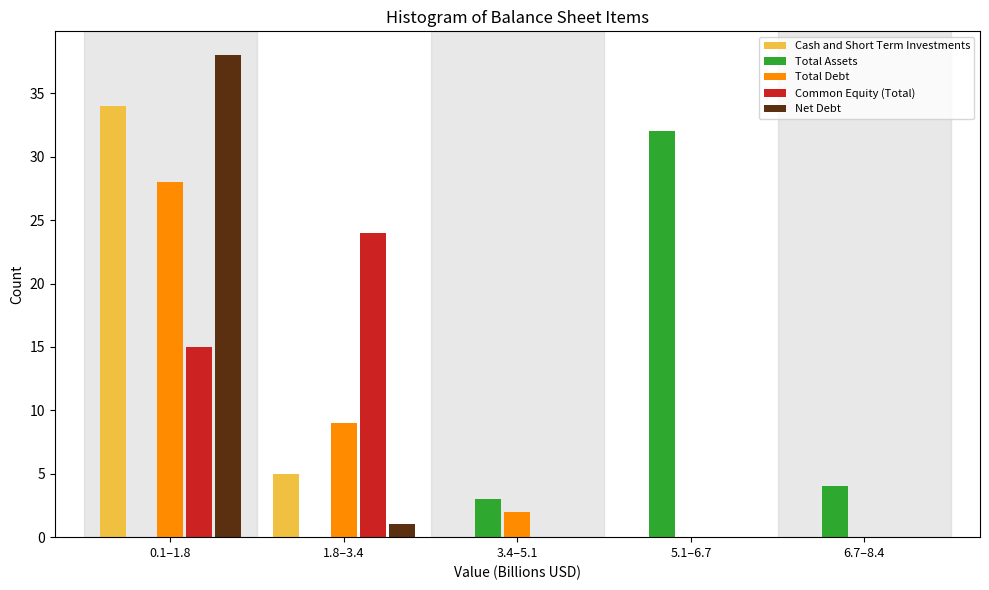

Reading right to left, transcribe all the data shown in this chart.

Cash and Short Term Investments: 6.7–8.4=0	5.1–6.7=0	3.4–5.1=0	1.8–3.4=5	0.1–1.8=34
Total Assets: 6.7–8.4=4	5.1–6.7=32	3.4–5.1=3	1.8–3.4=0	0.1–1.8=0
Total Debt: 6.7–8.4=0	5.1–6.7=0	3.4–5.1=2	1.8–3.4=9	0.1–1.8=28
Common Equity (Total): 6.7–8.4=0	5.1–6.7=0	3.4–5.1=0	1.8–3.4=24	0.1–1.8=15
Net Debt: 6.7–8.4=0	5.1–6.7=0	3.4–5.1=0	1.8–3.4=1	0.1–1.8=38